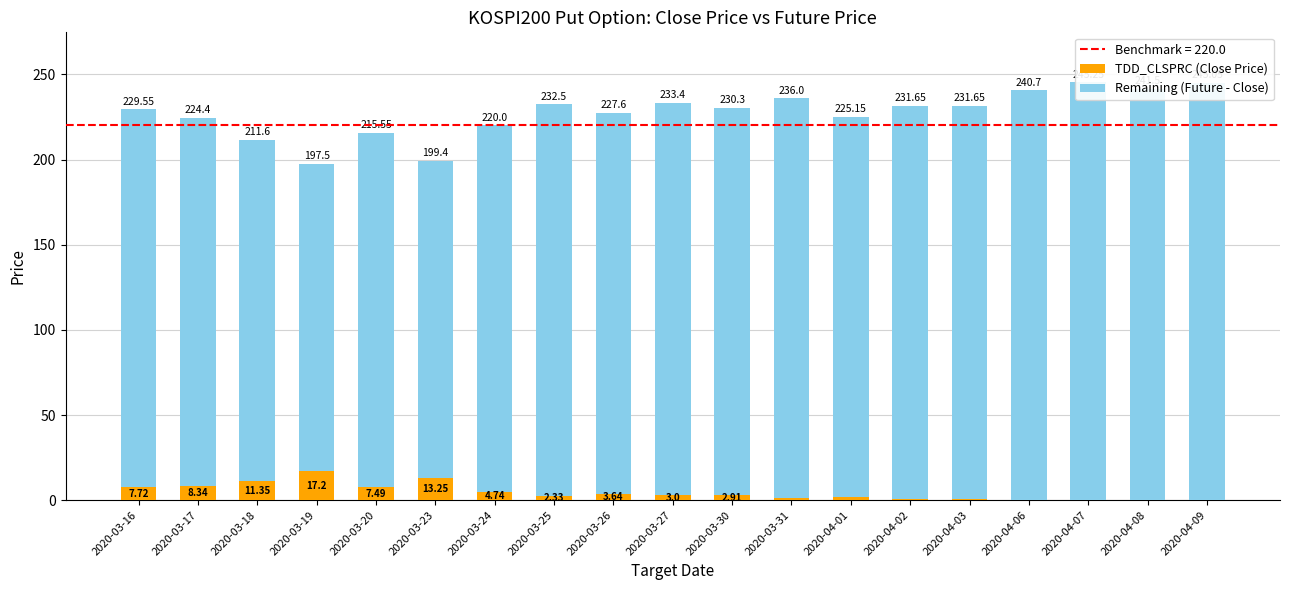

The TDD_CLSPRC (Close Price) series shows 2.3 at 2020-03-25. True or false?

True